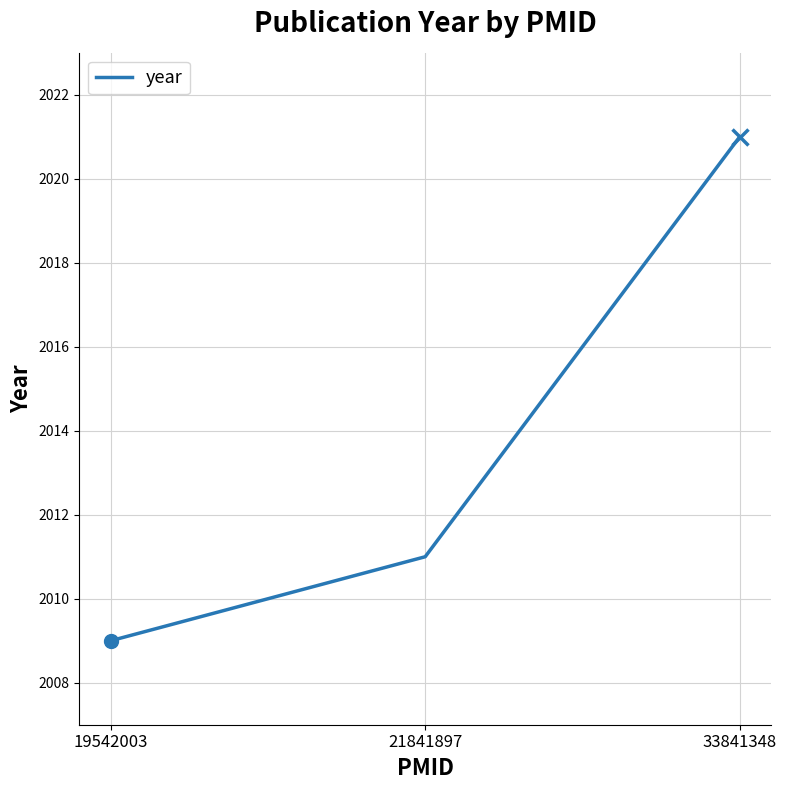

Rank the categories by value from lowest to highest.

19542003, 21841897, 33841348